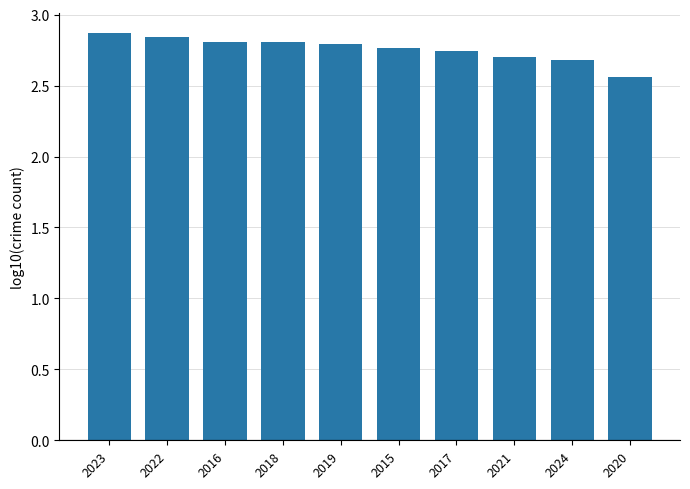

Between 2024 and 2017, which is larger?

2017